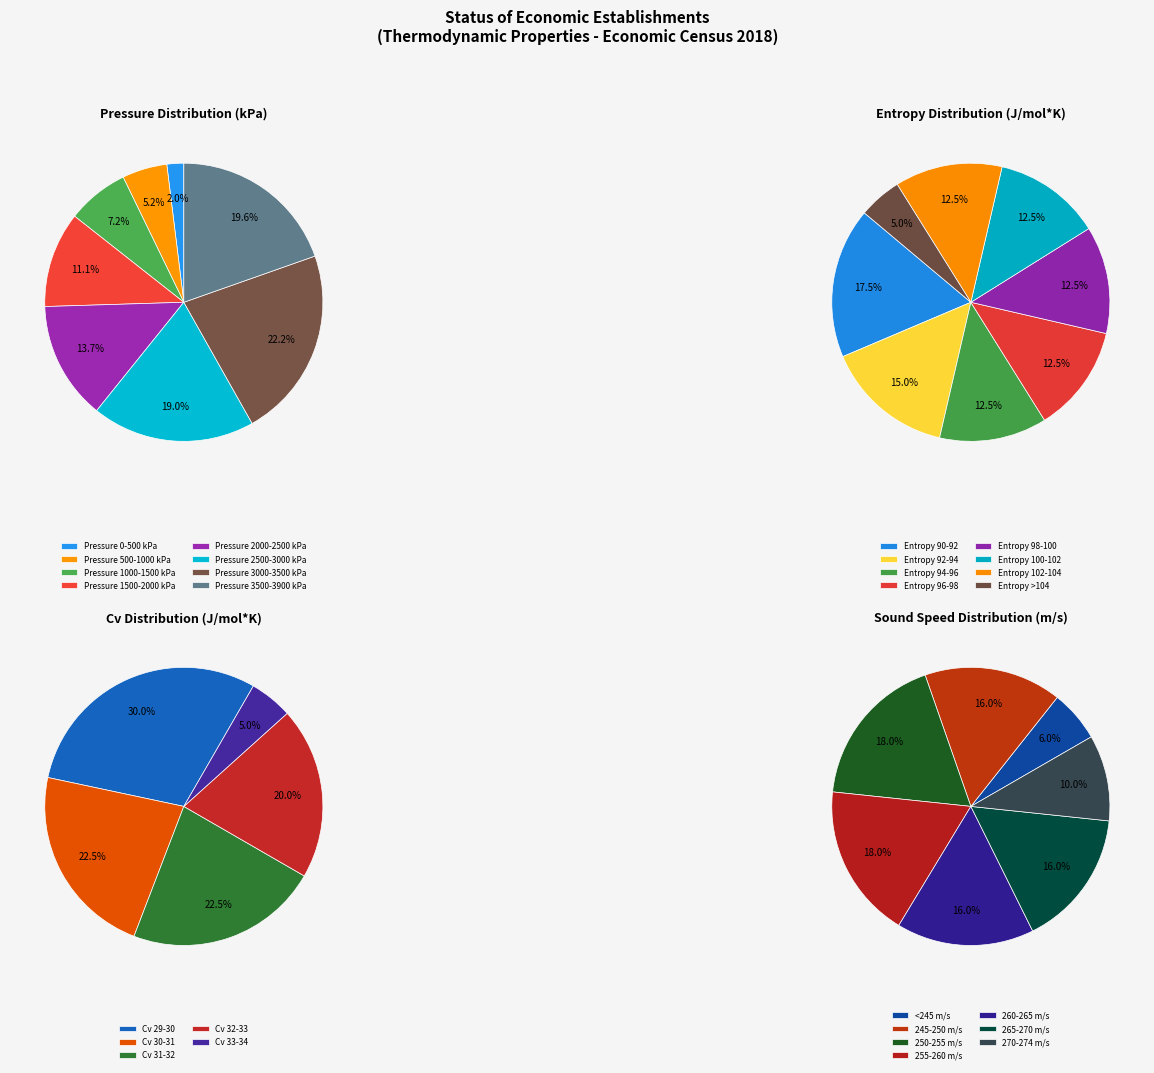

Approximately how many times larger is the value at 1700 compared to 2500?

0.7